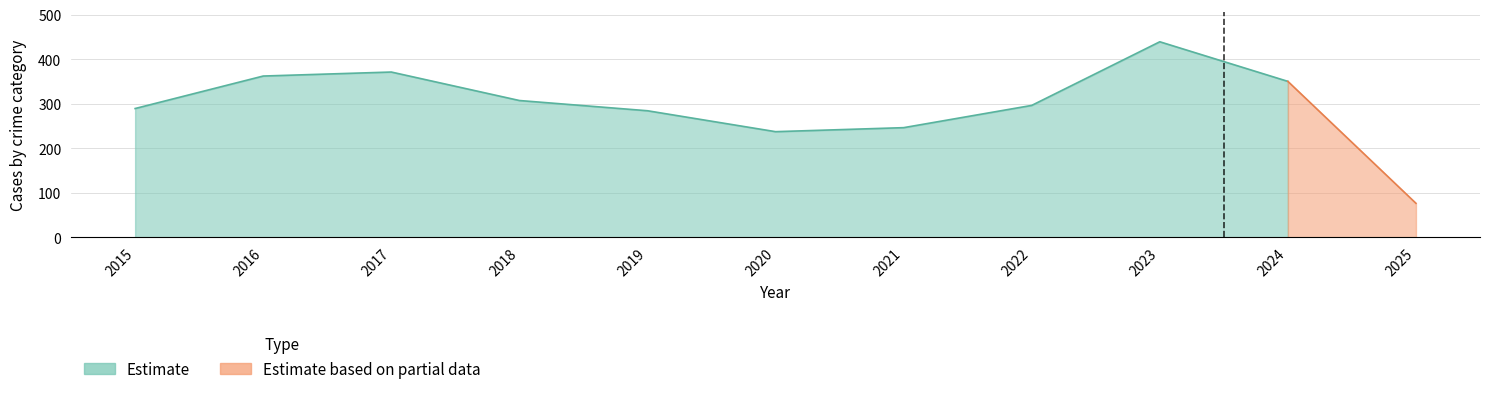

Count the number of categories in the chart.

11